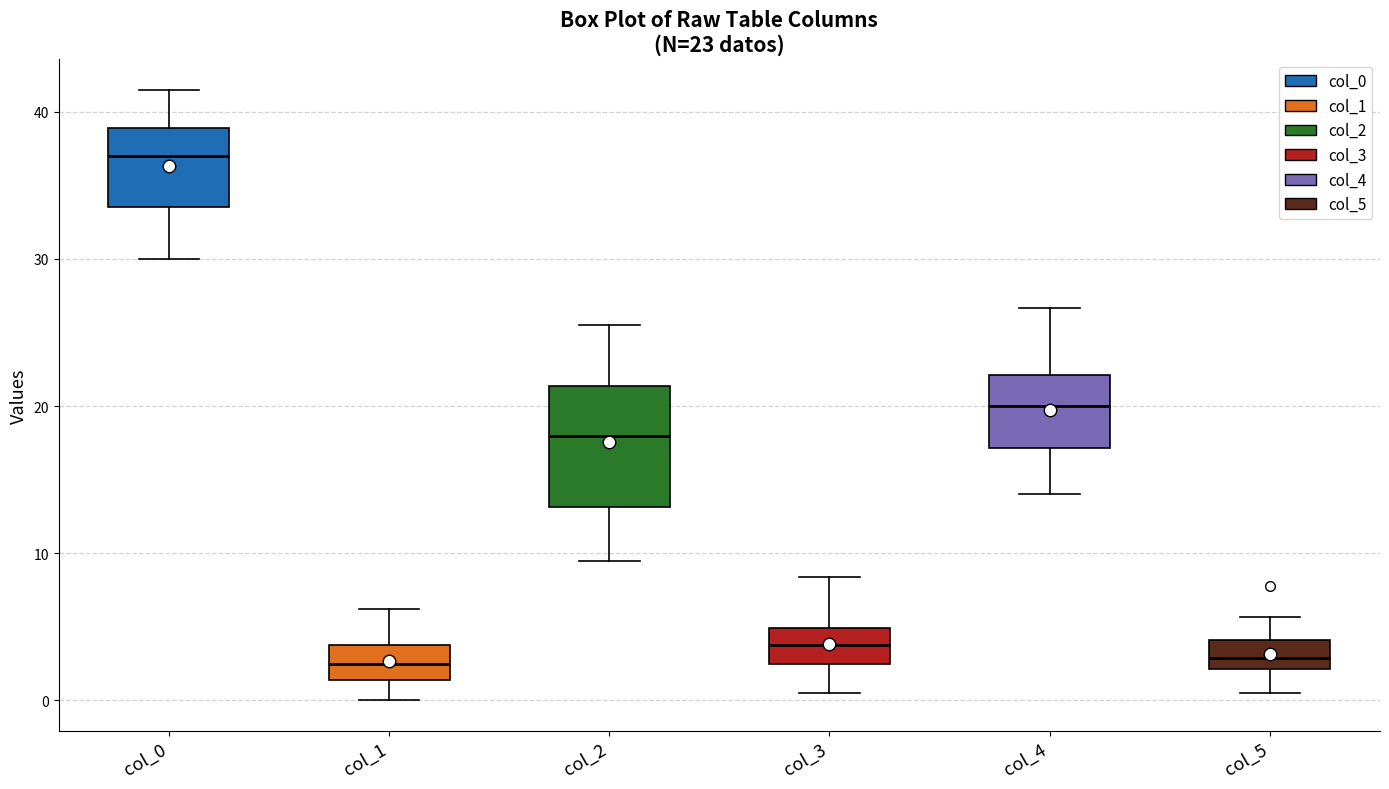

Which box has the highest median line?

col_0